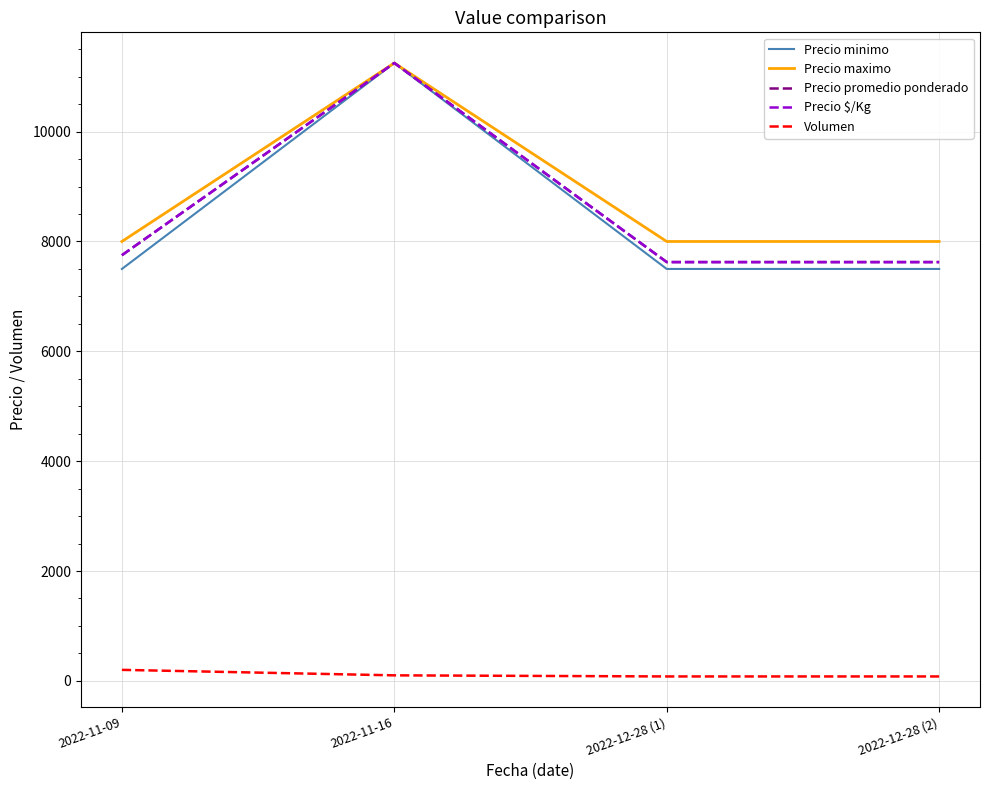

What is the label of the 2nd point from the left?

2022-11-16